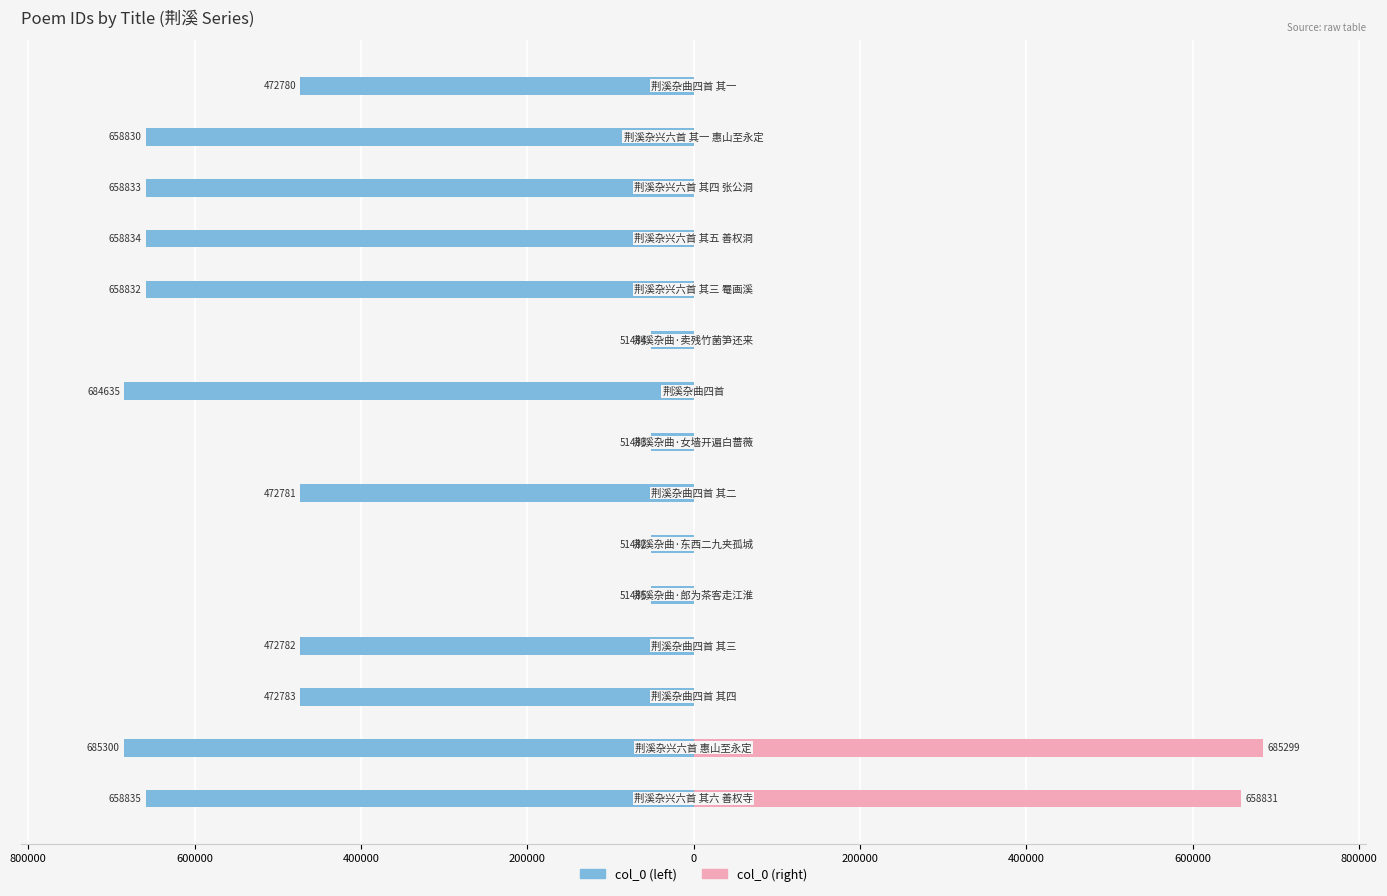

What is the average value of the col_0 (right) series?

89609